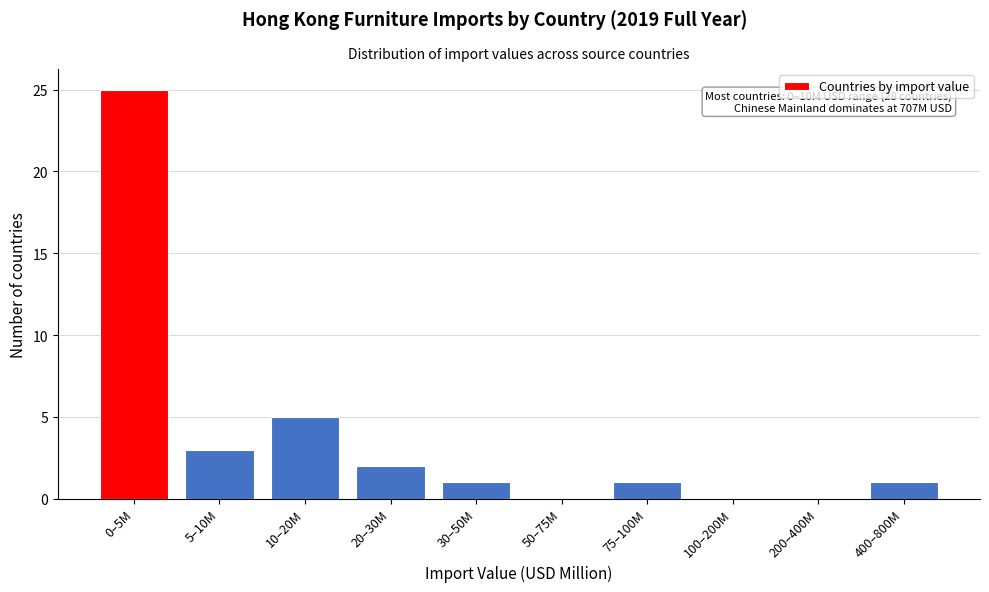

Reading left to right, list all the values displayed in this chart.

0–5M=25	5–10M=3	10–20M=5	20–30M=2	30–50M=1	50–75M=0	75–100M=1	100–200M=0	200–400M=0	400–800M=1